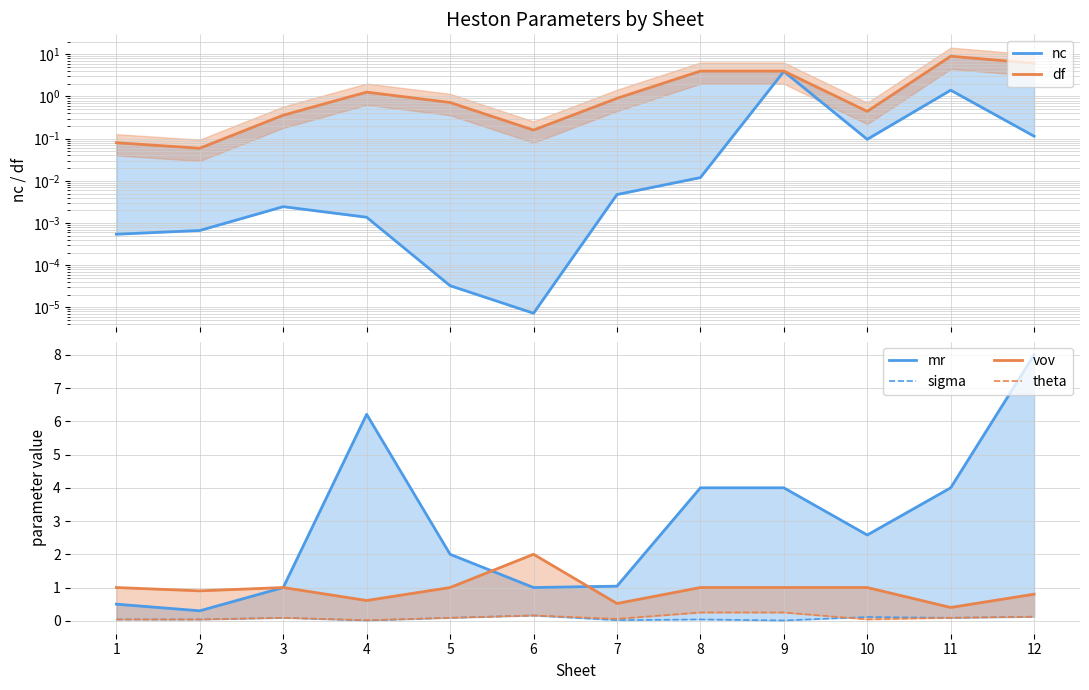

What are all the series names shown in the legend?

nc, df, mr, sigma, vov, theta